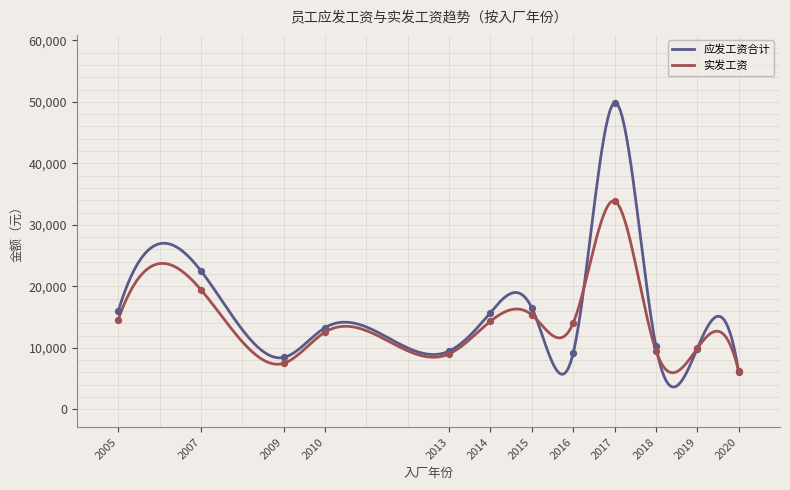

At which category is the sum across all series the highest?

2017